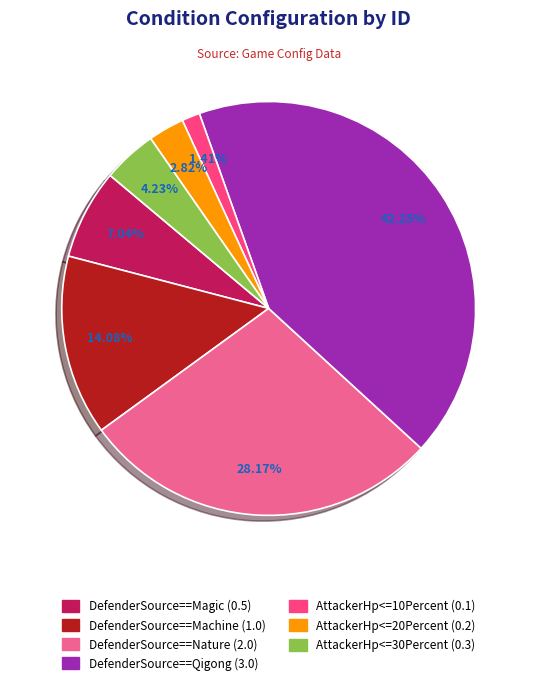

Does DefenderSource==Qigong represent more than half of the total?

No